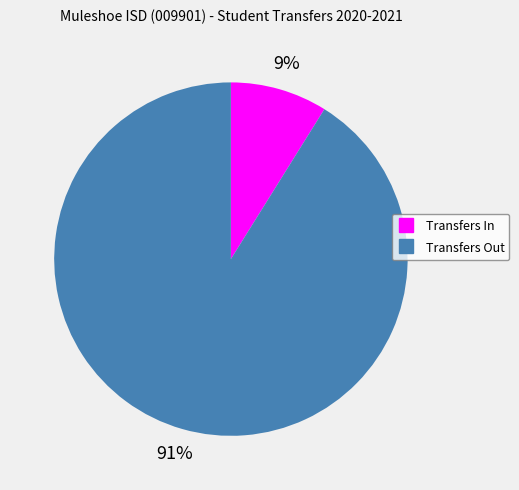

Count the number of slices in the pie.

2